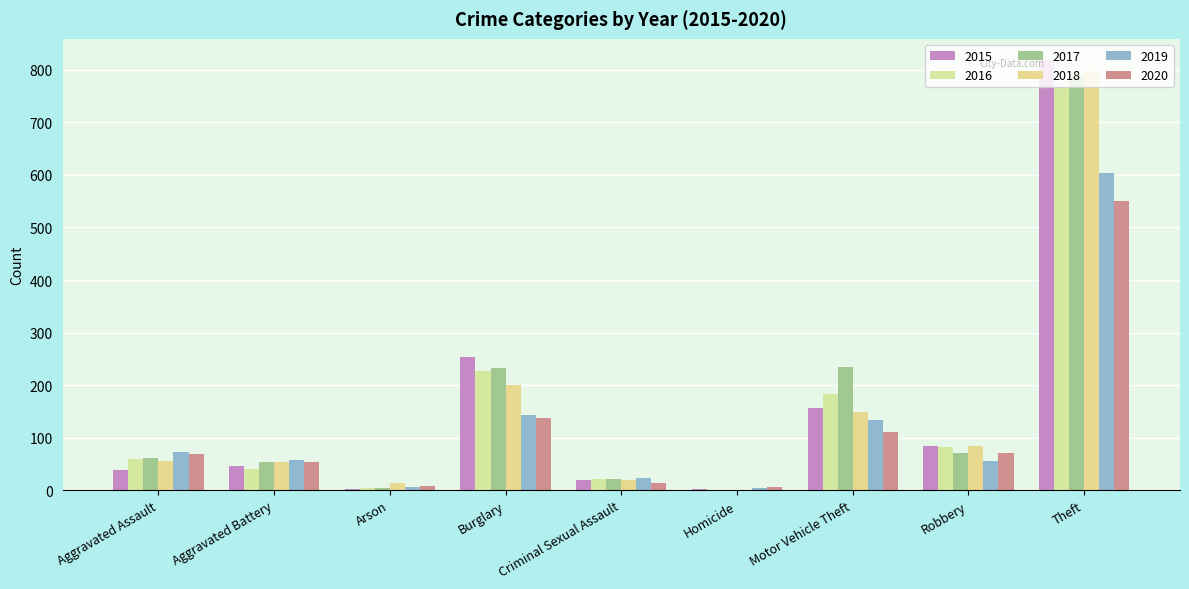

What is the spread (max minus min) of values at Criminal Sexual Assault?

9